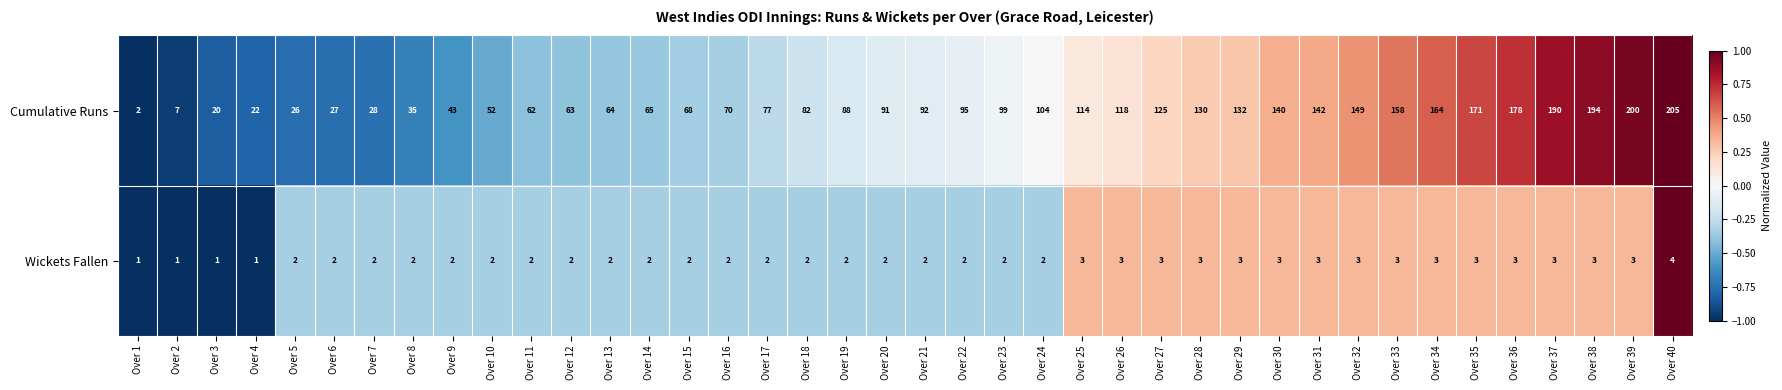

At which category is the sum across all series the highest?

Over 40